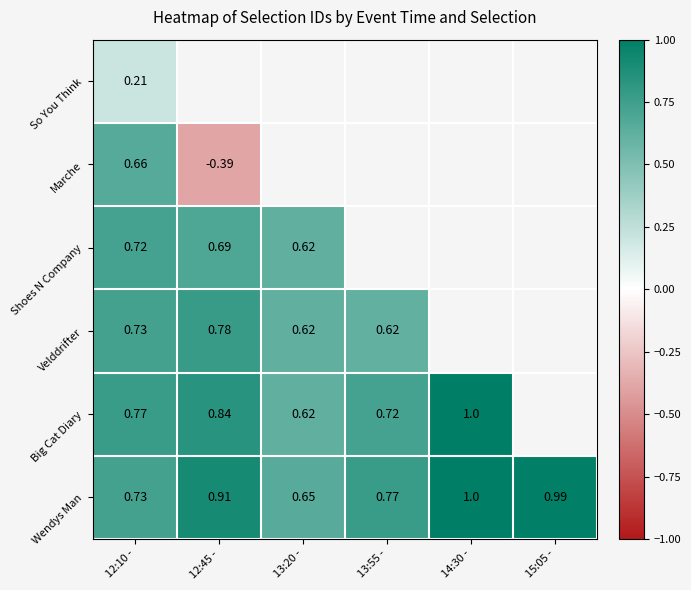

Rank the series by their maximum value, from highest to lowest.

Wendys Man, Big Cat Diary, Velddrifter, Shoes N Company, Marche, So You Think